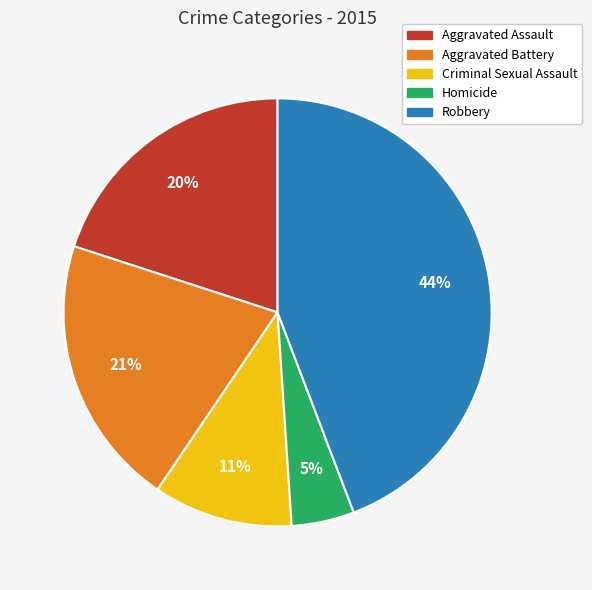

What is the smallest slice in the pie chart?

Homicide